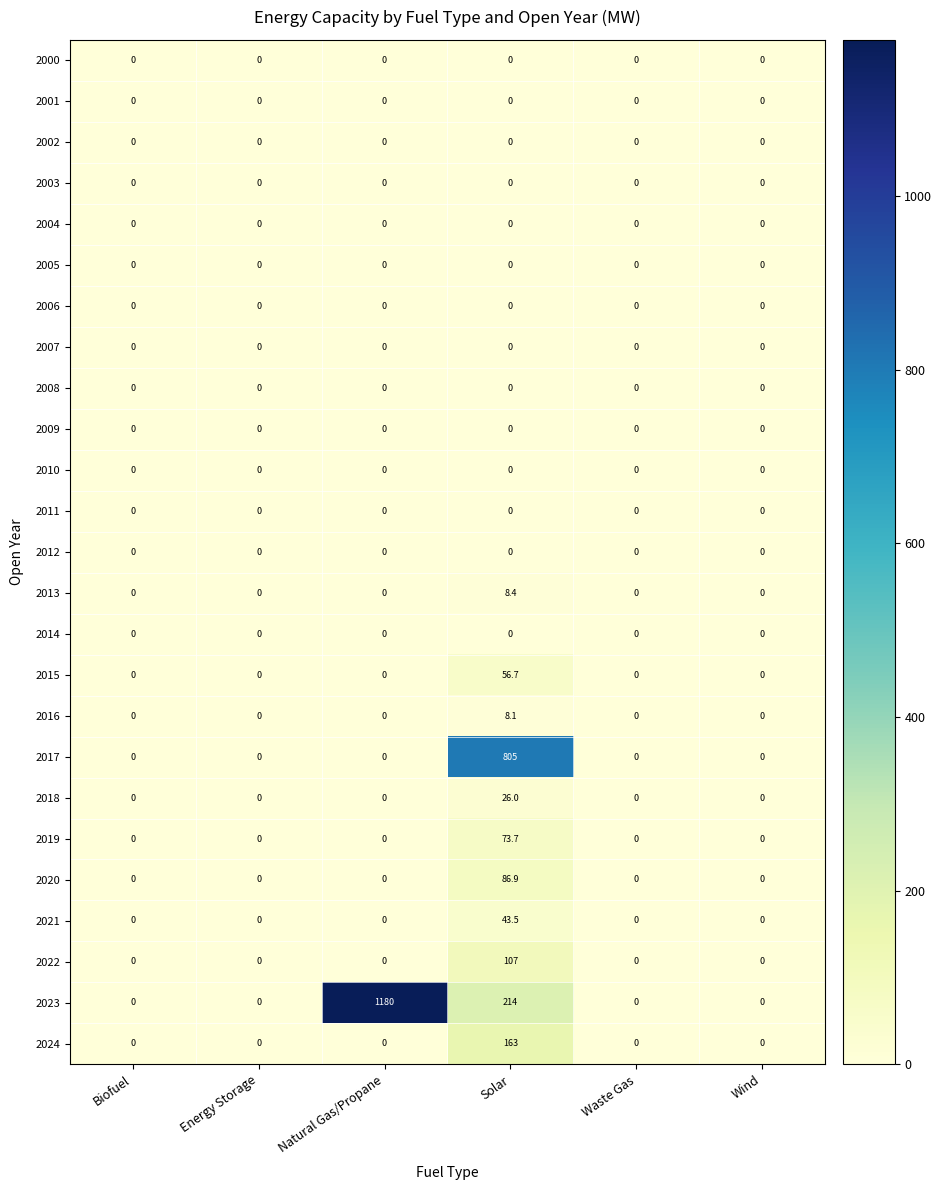

Which series has the largest range (max minus min)?

2023